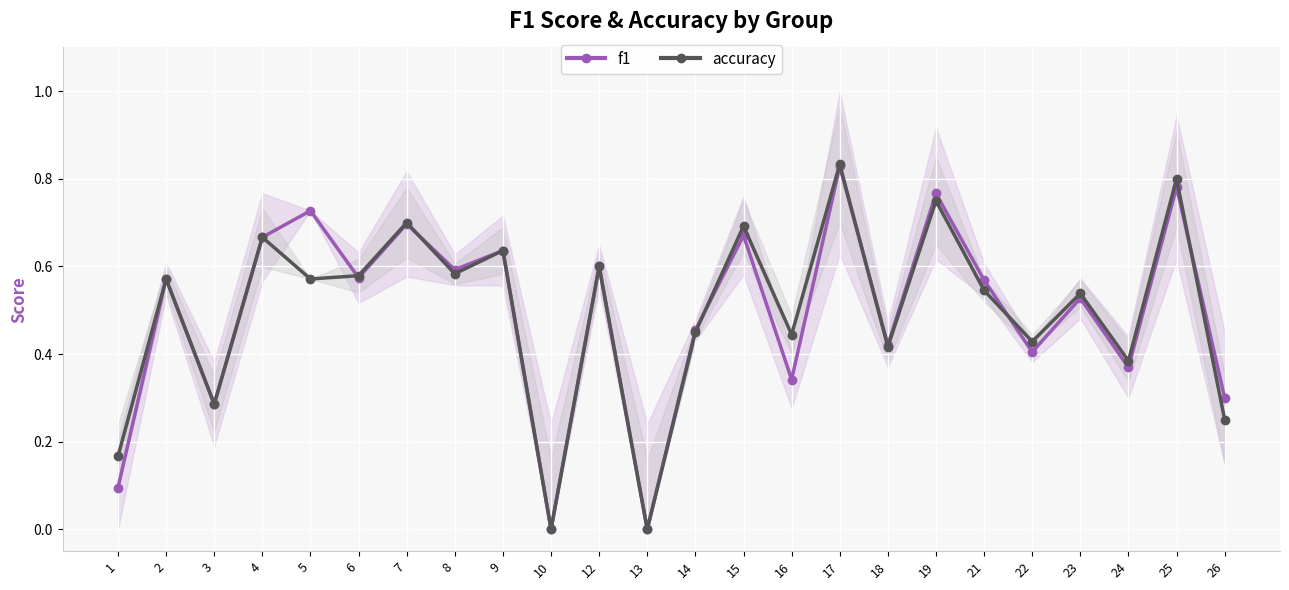

True or false: accuracy has a value of 0.0 at 13.

True